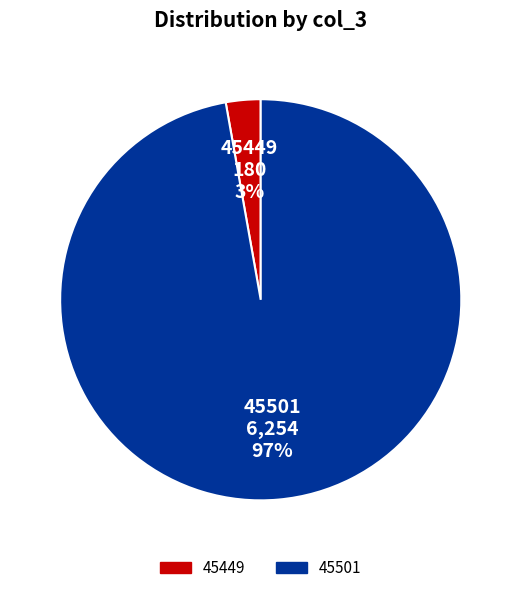

How many segments does this pie chart have?

2